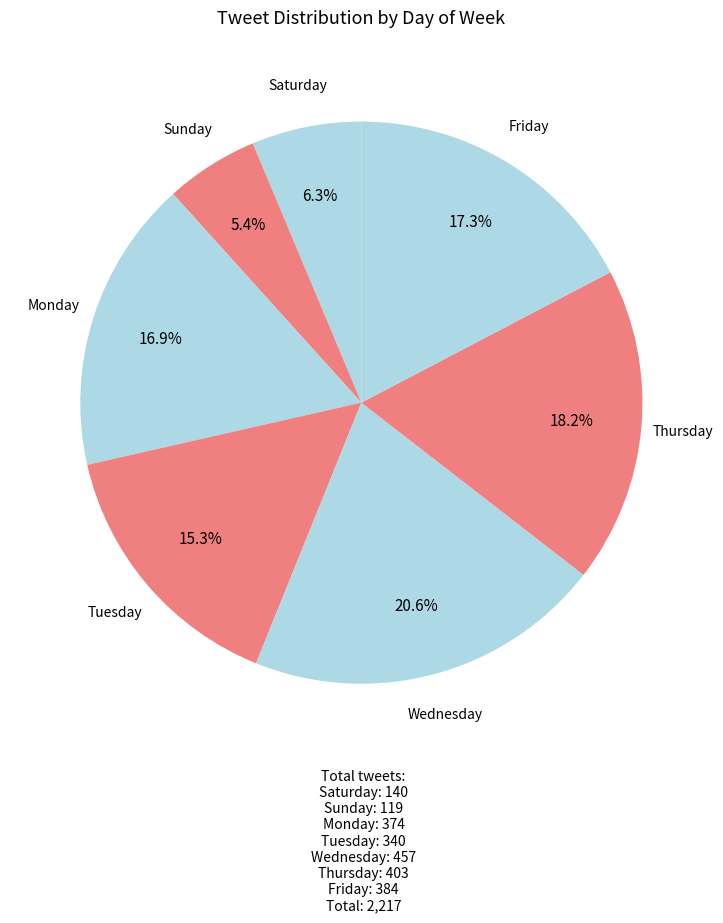

How many slices are in this pie chart?

7